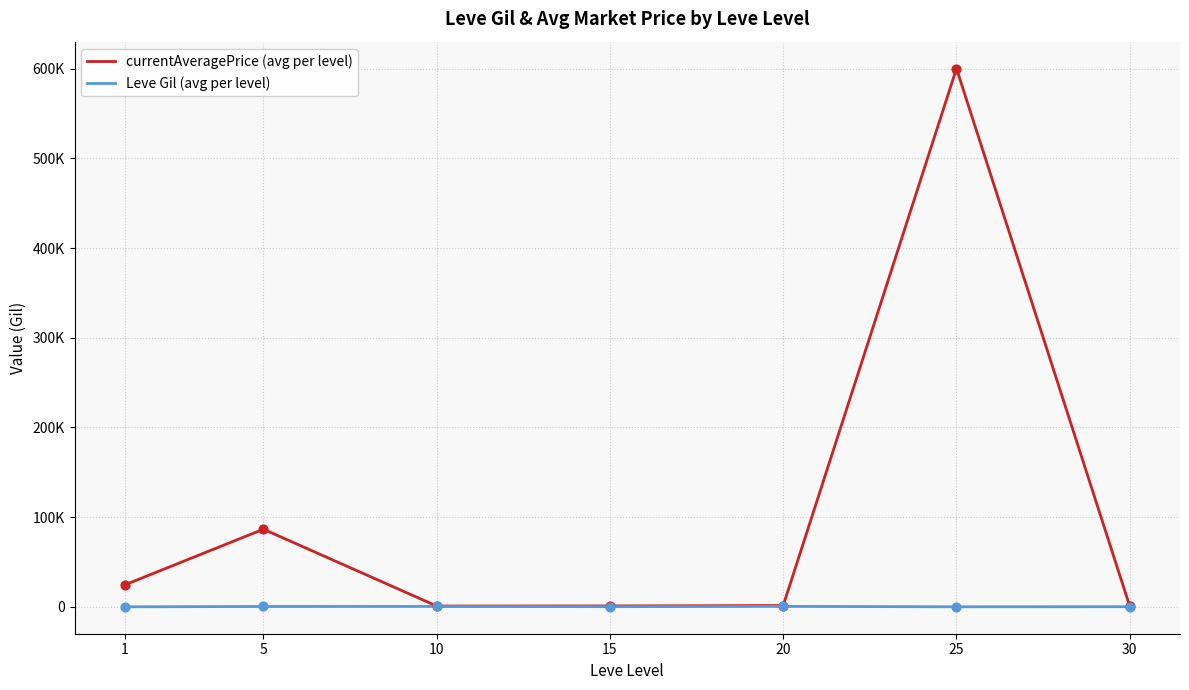

Is the value of currentAveragePrice (avg per level) at 5 greater than the value of Leve Gil (avg per level) at 20?

Yes